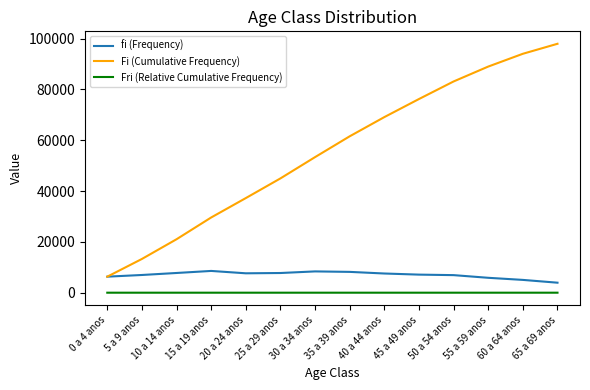

What is the average value of the Fri (Relative Cumulative Frequency) series?

0.6